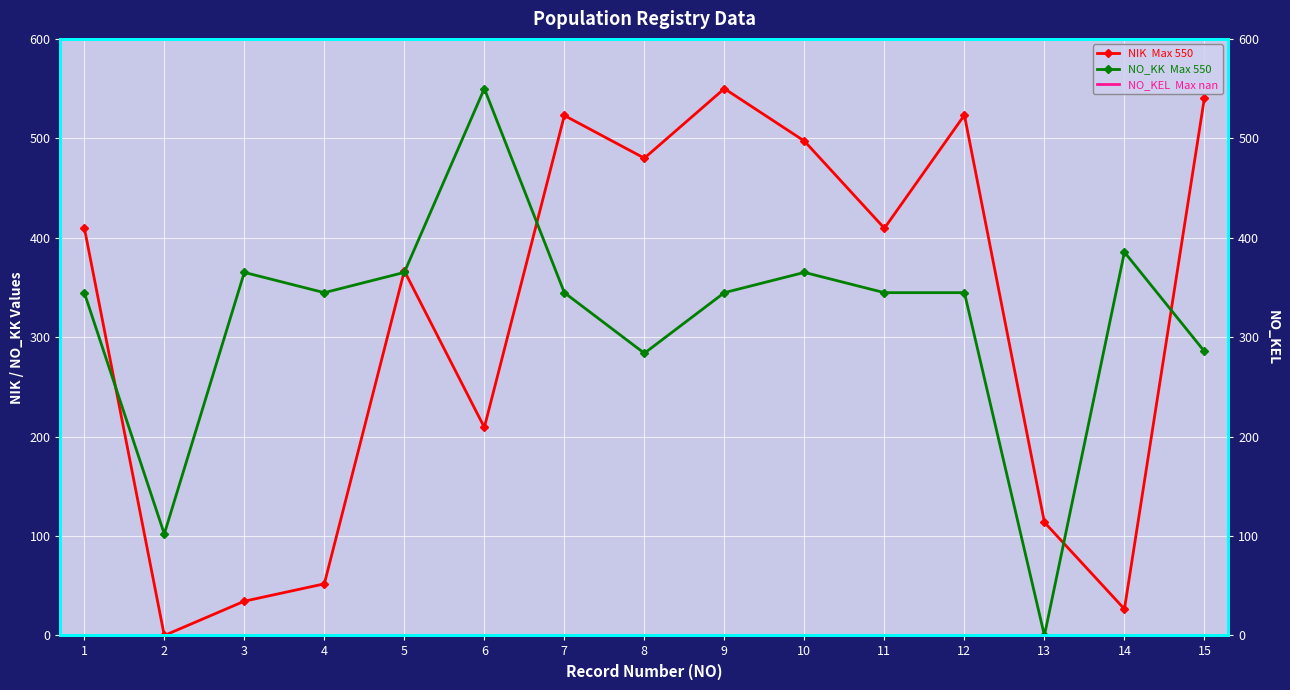

True or false: NO_KK  Max 550 and NIK  Max 550 cross at least once.

True